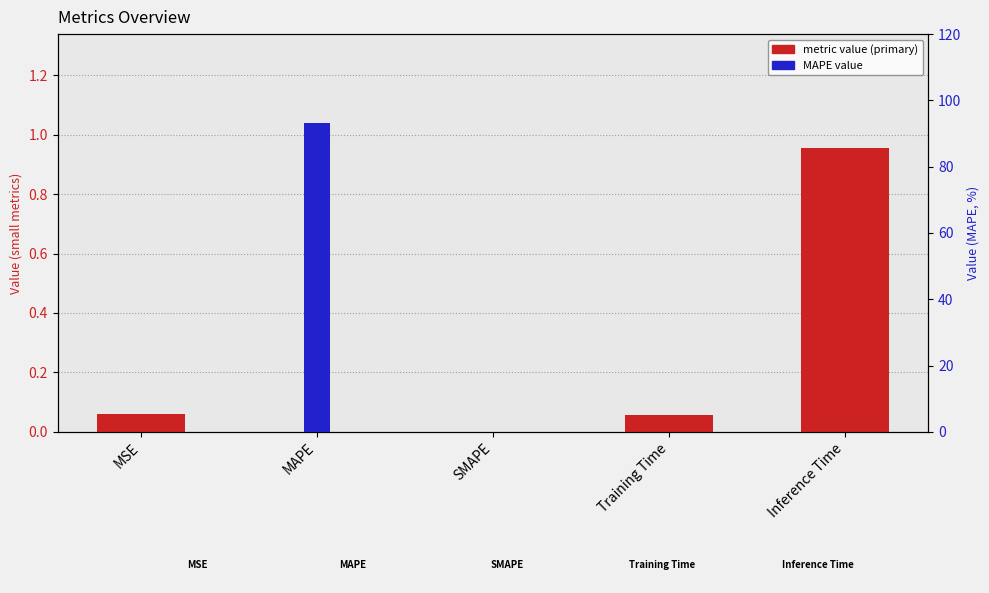

List the labels in order of metric value (MAPE scale) value, smallest first.

MSE, SMAPE, Training Time, Inference Time, MAPE